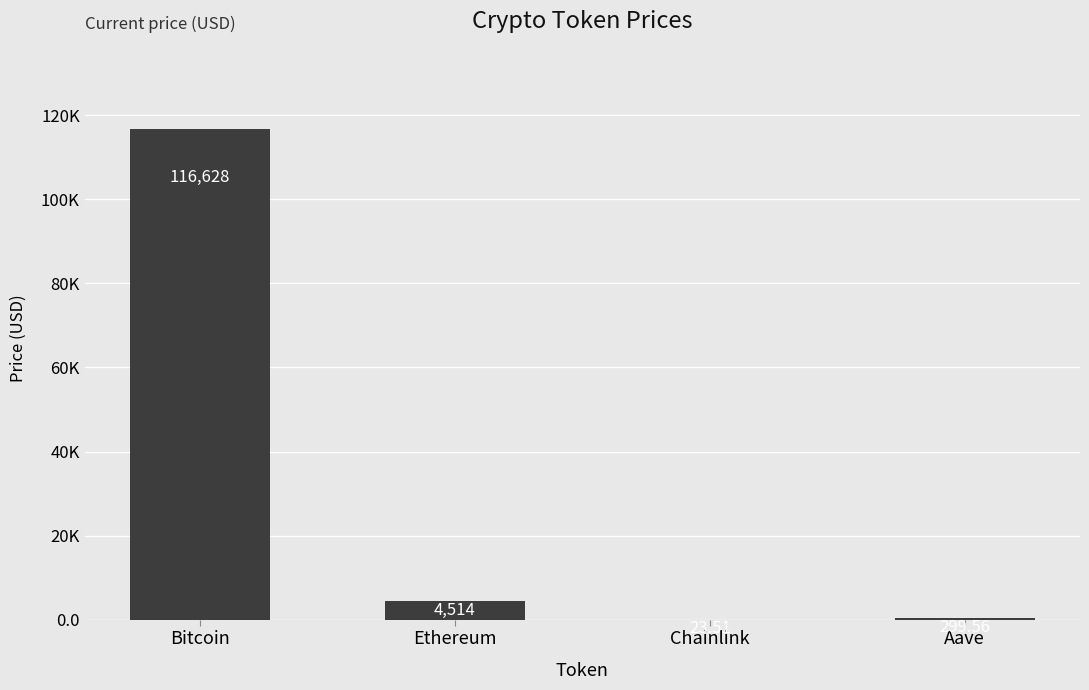

What is the difference between the values at Bitcoin and Aave?

116328.4